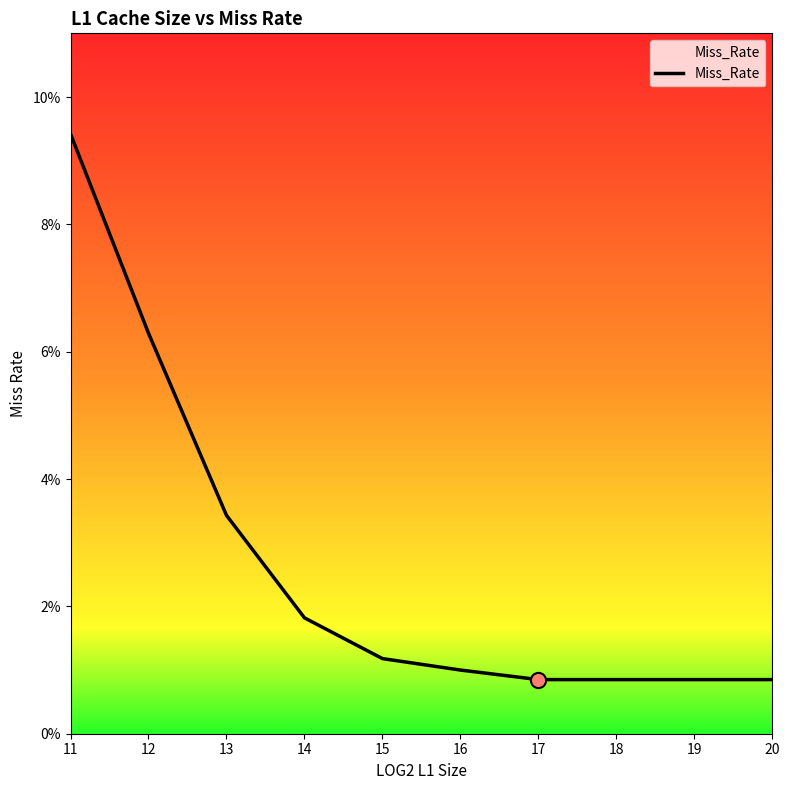

Does the chart have visible grid lines?

No